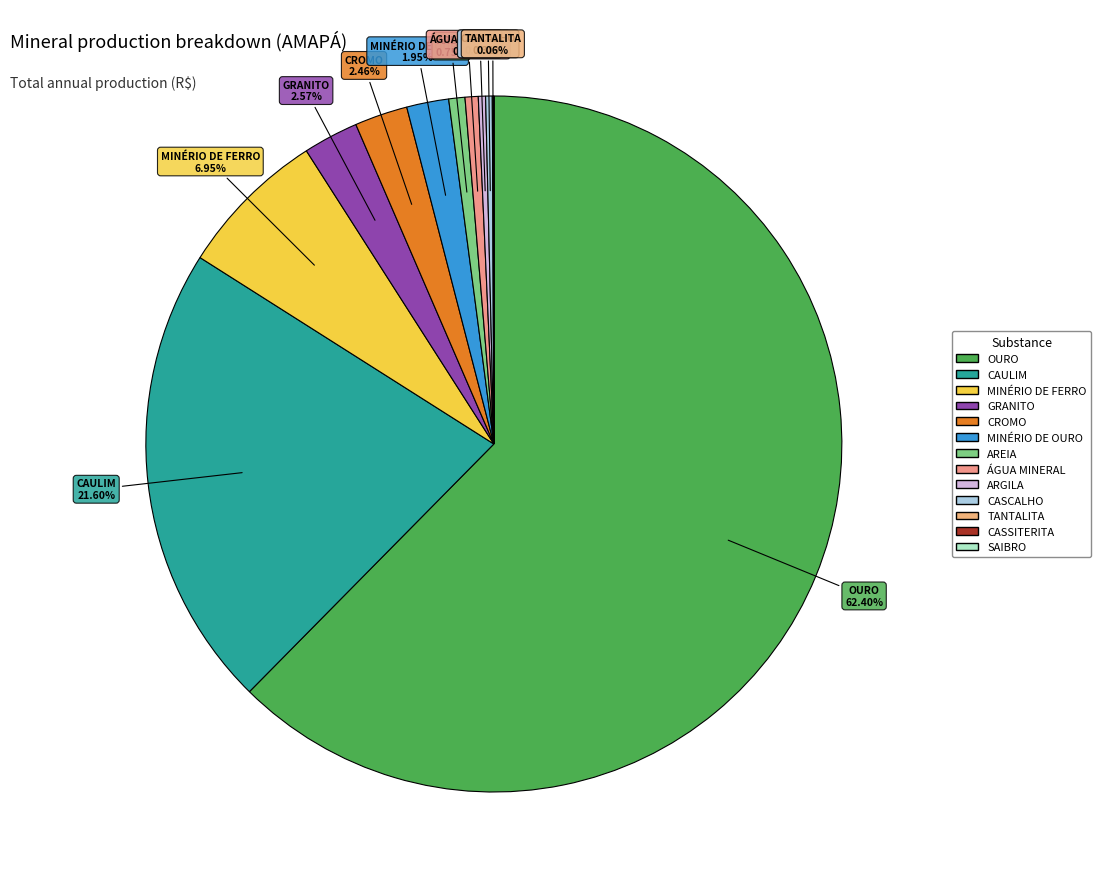

To the nearest percent, what is the difference between the largest and smallest slice percentages?

62%